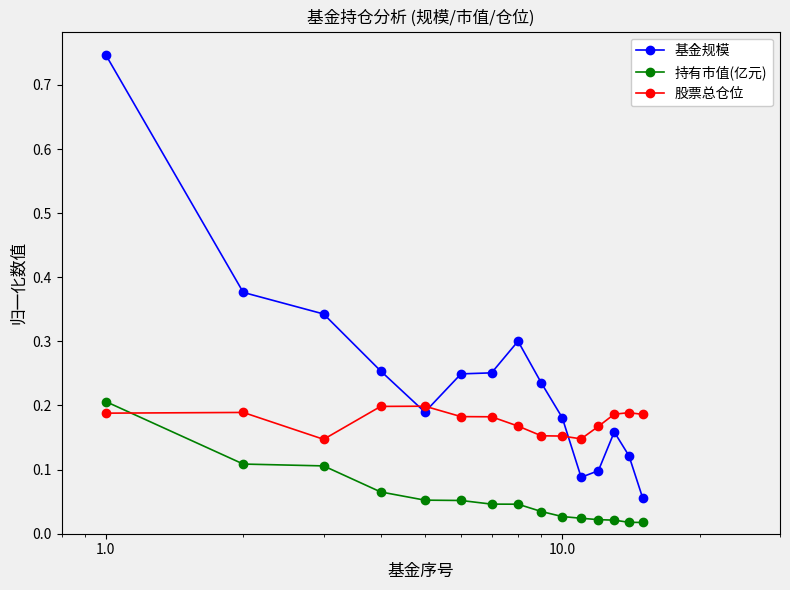

True or false: 持有市值(亿元) and 股票总仓位 cross at least once.

True